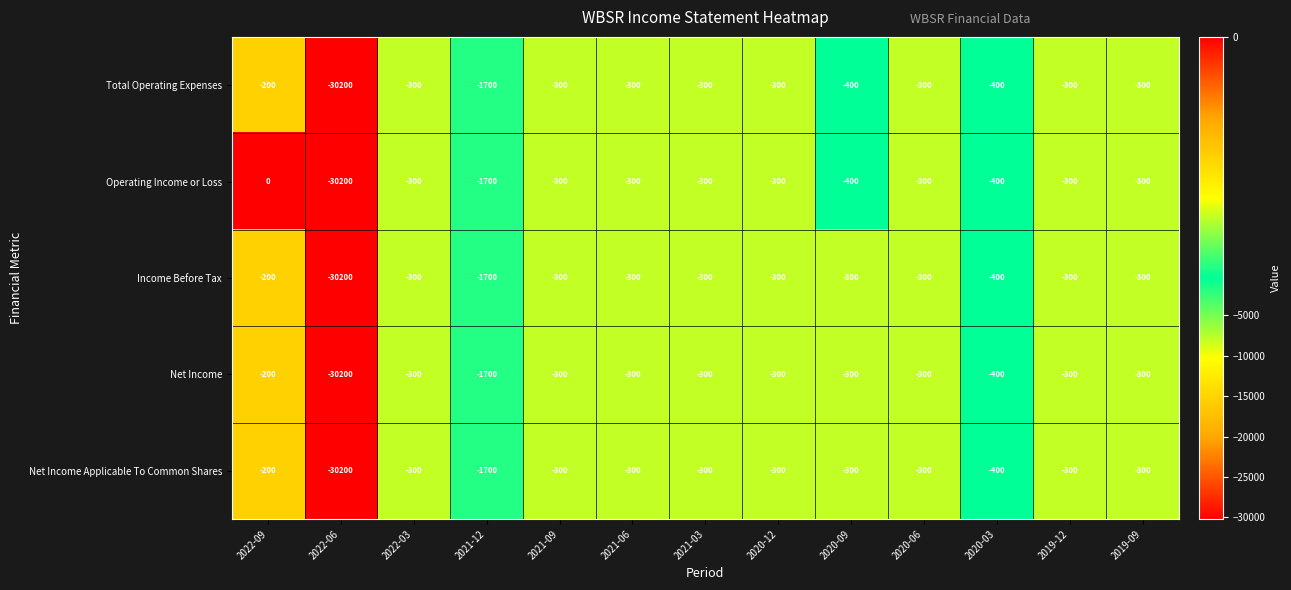

How many distinct data groups are displayed?

5